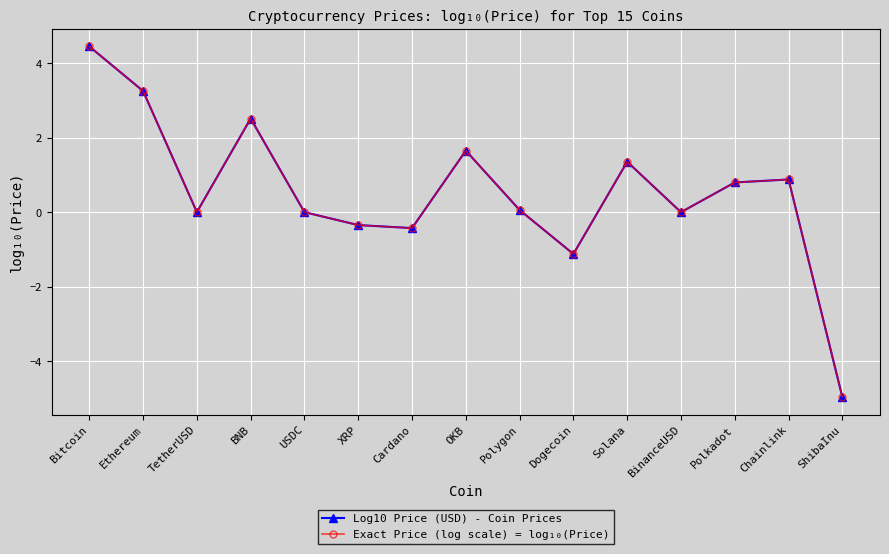

Does the chart have visible grid lines?

Yes